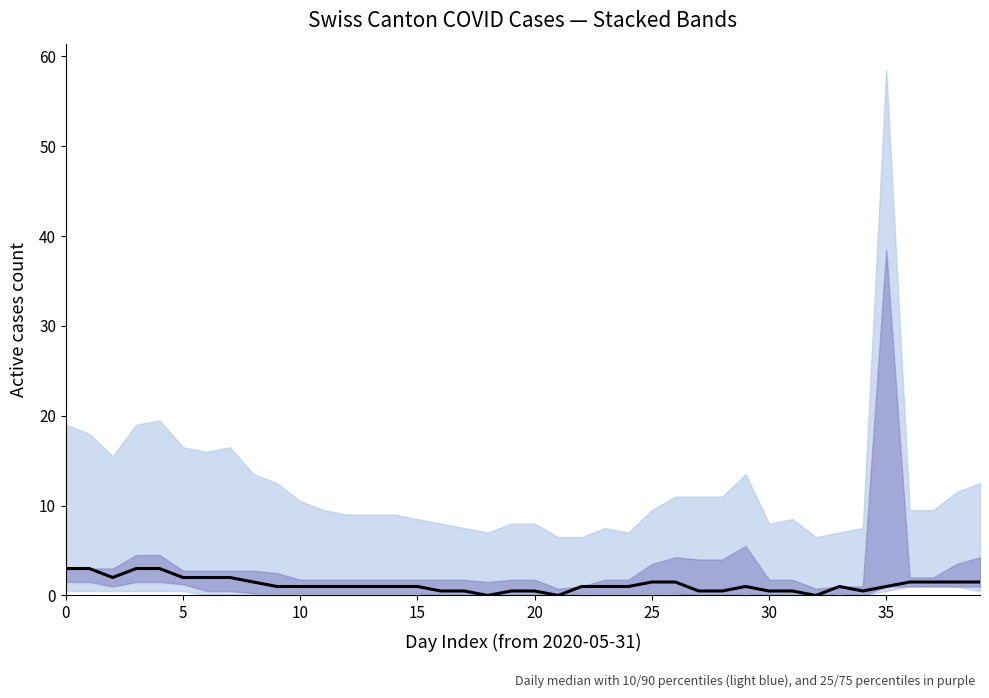

Reading left to right, extract all data points from this chart.

3.0	3.0	2.0	3.0	3.0	2.0	2.0	2.0	1.5	1.0	1.0	1.0	1.0	1.0	1.0	1.0	0.5	0.5	0.0	0.5	0.5	0.0	1.0	1.0	1.0	1.5	1.5	0.5	0.5	1.0	0.5	0.5	0.0	1.0	0.5	1.0	1.5	1.5	1.5	1.5